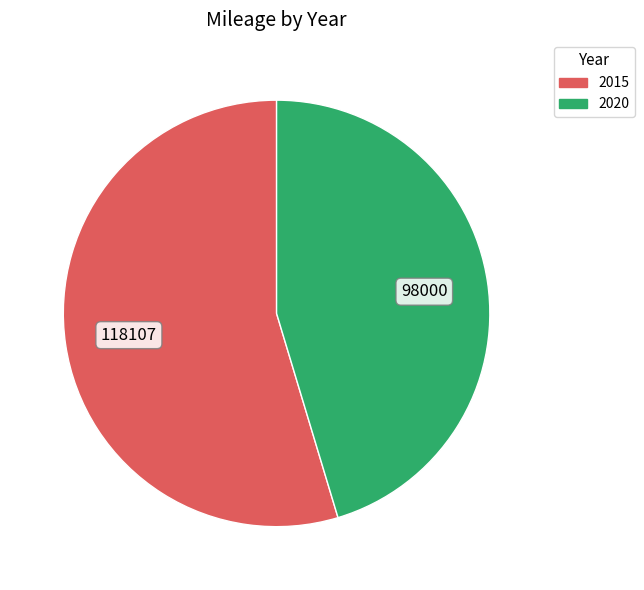

Does 2020 represent more than half of the total?

No